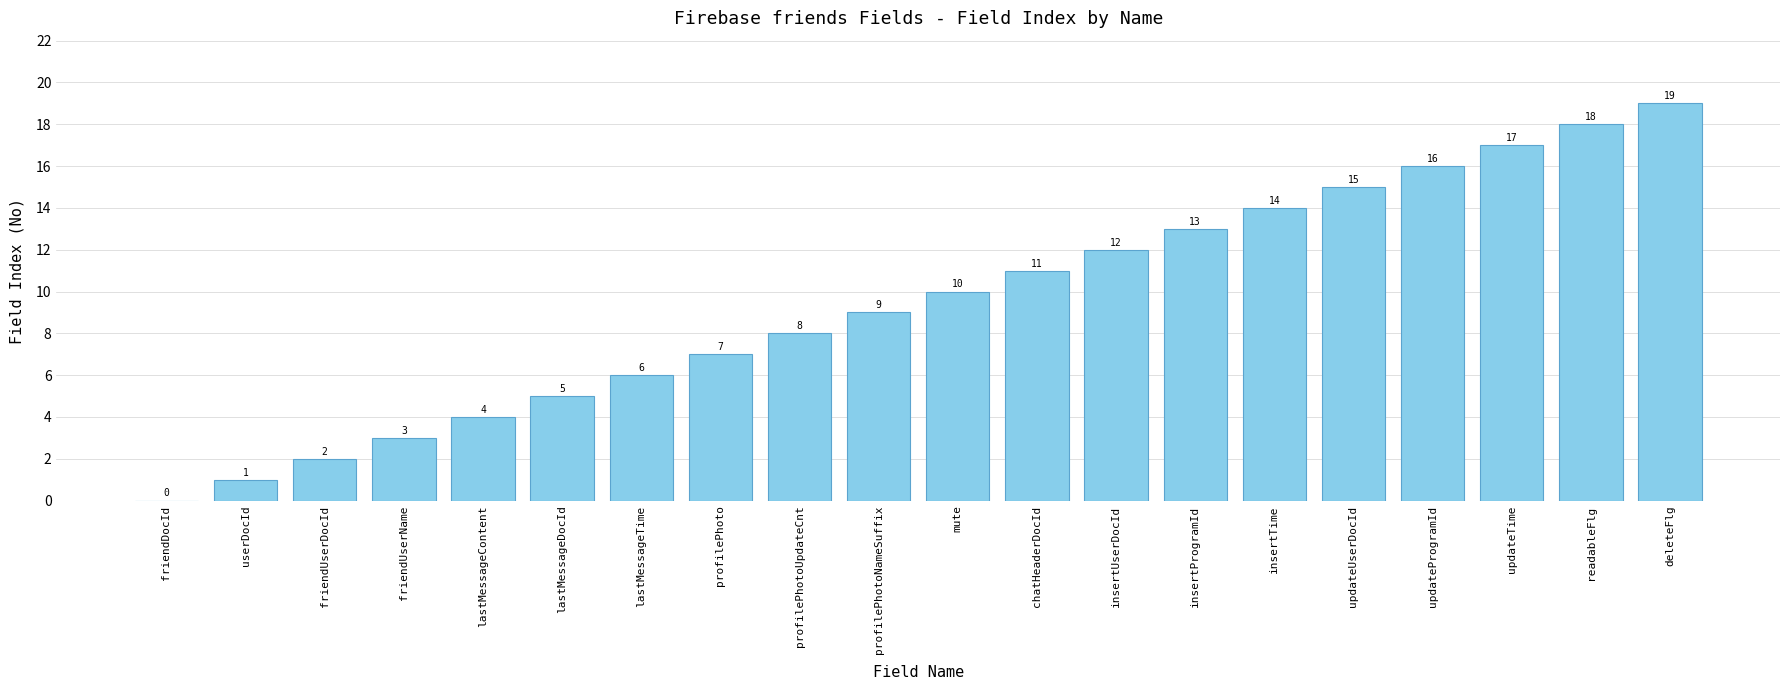

Are the bars grouped side by side (vs. stacked)?

No